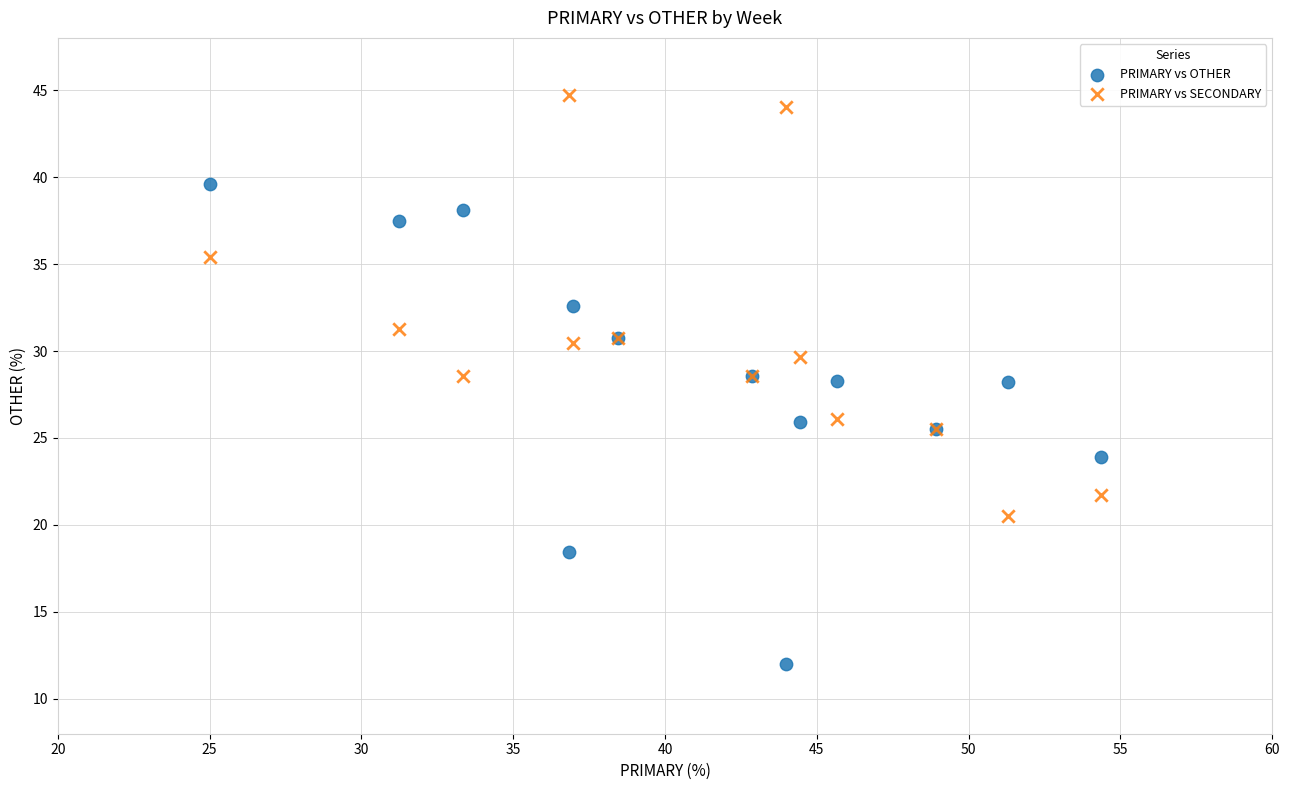

Which series reaches the maximum Y coordinate?

PRIMARY vs SECONDARY